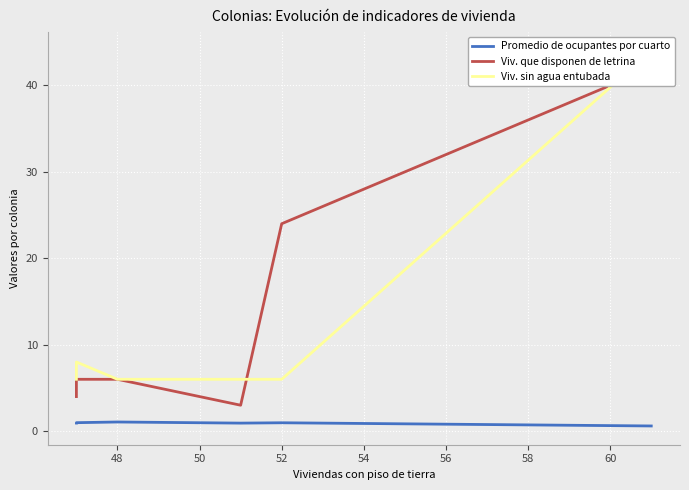

True or false: Promedio de ocupantes por cuarto and Viv. sin agua entubada intersect in this chart.

False